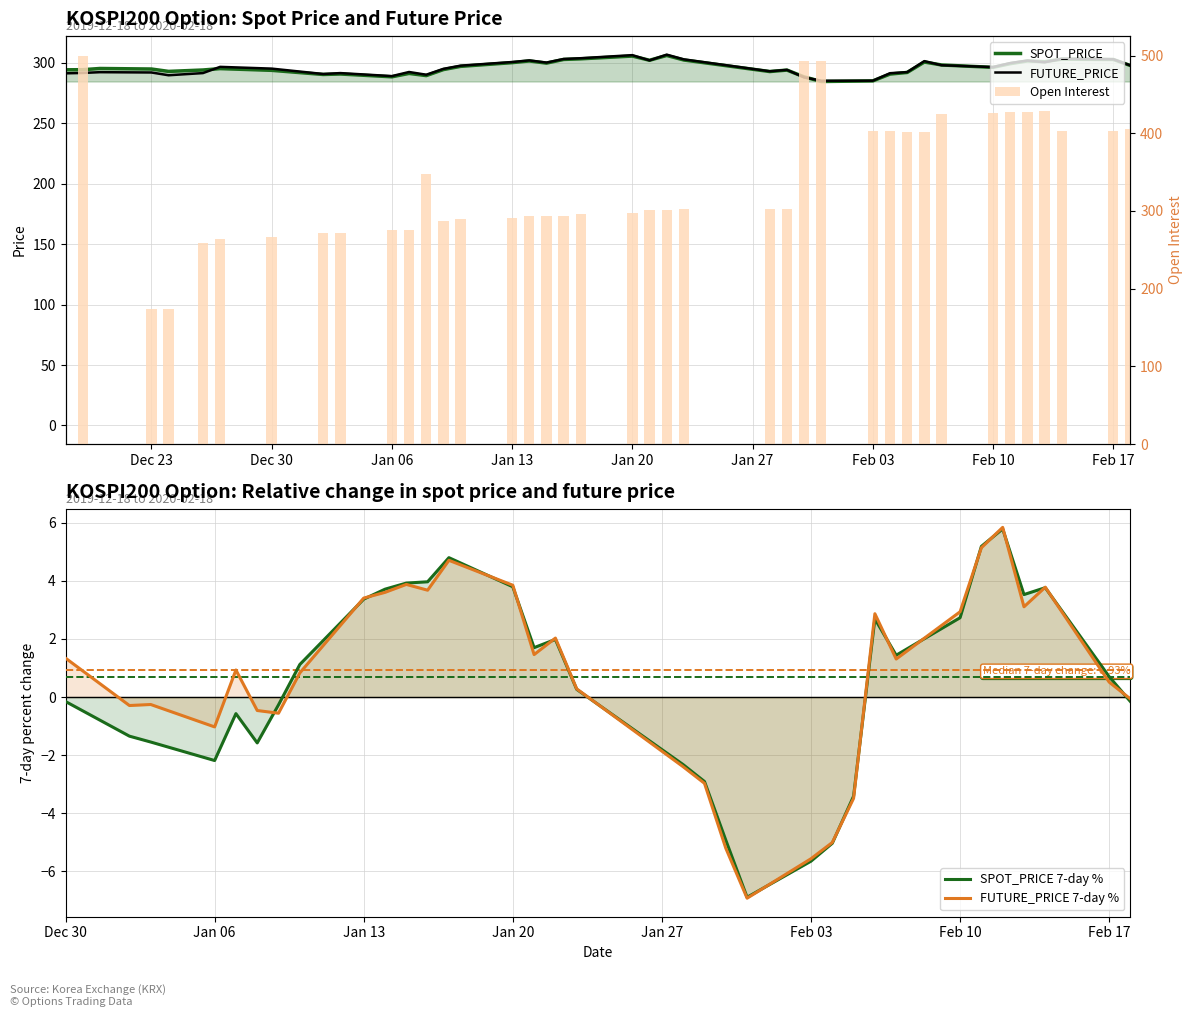

What is the sum of all SPOT_PRICE values?

11847.6